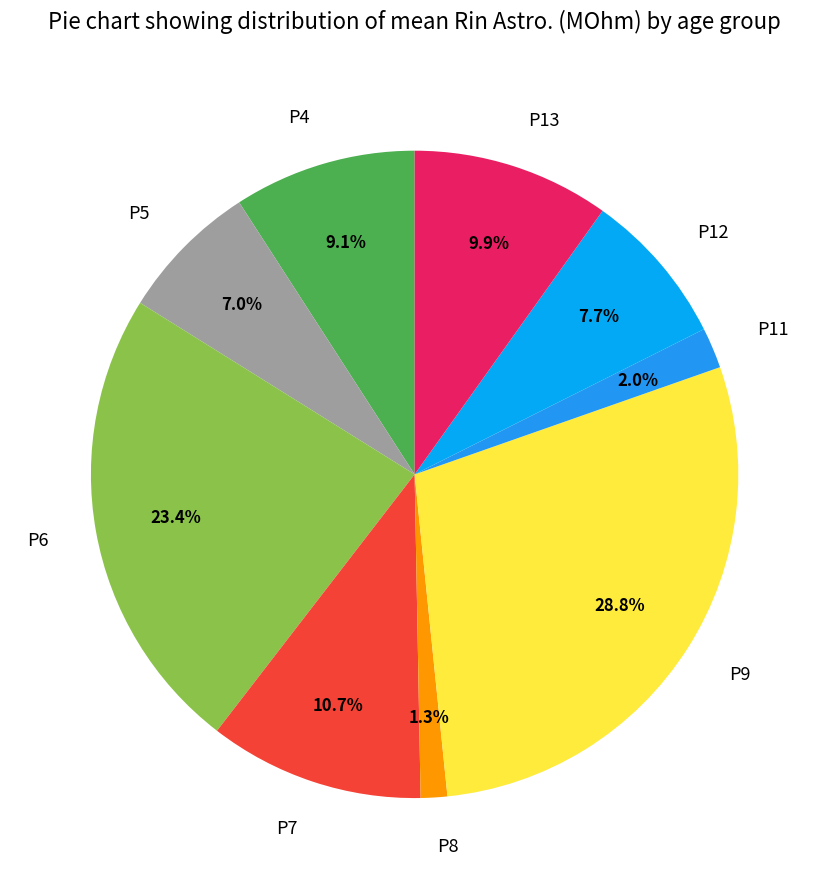

Which slice is the largest?

P9